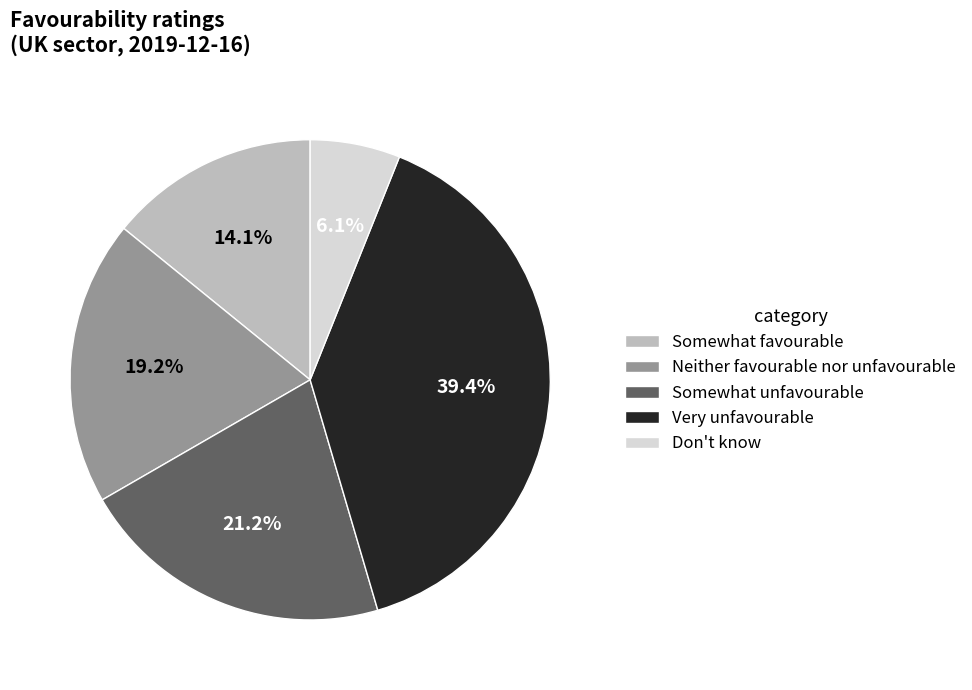

How many segments does this pie chart have?

5